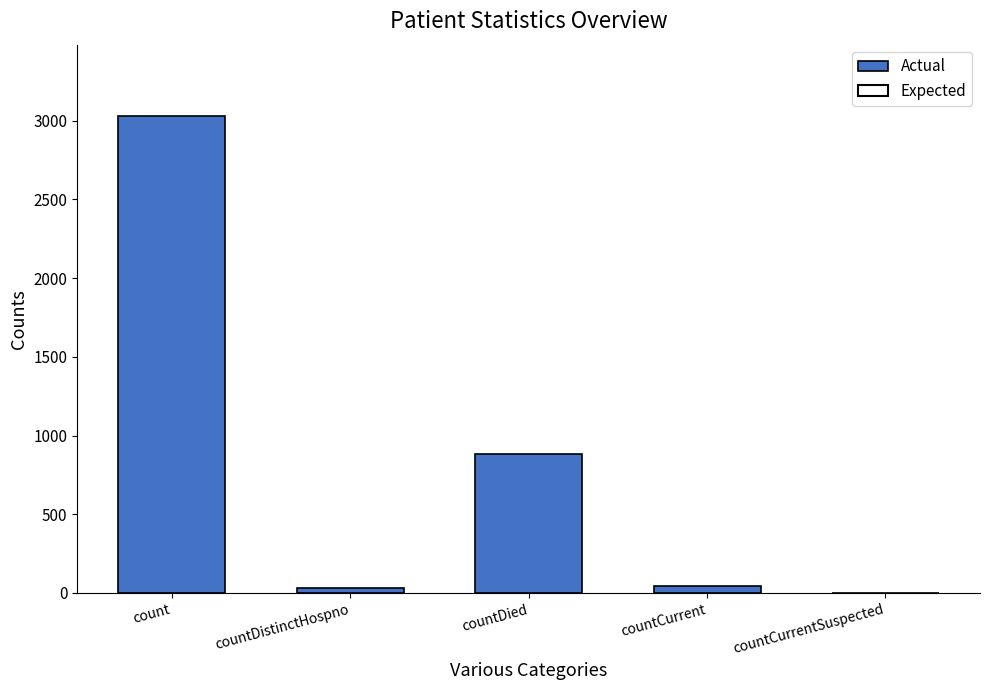

What is the sum of all values?

3987